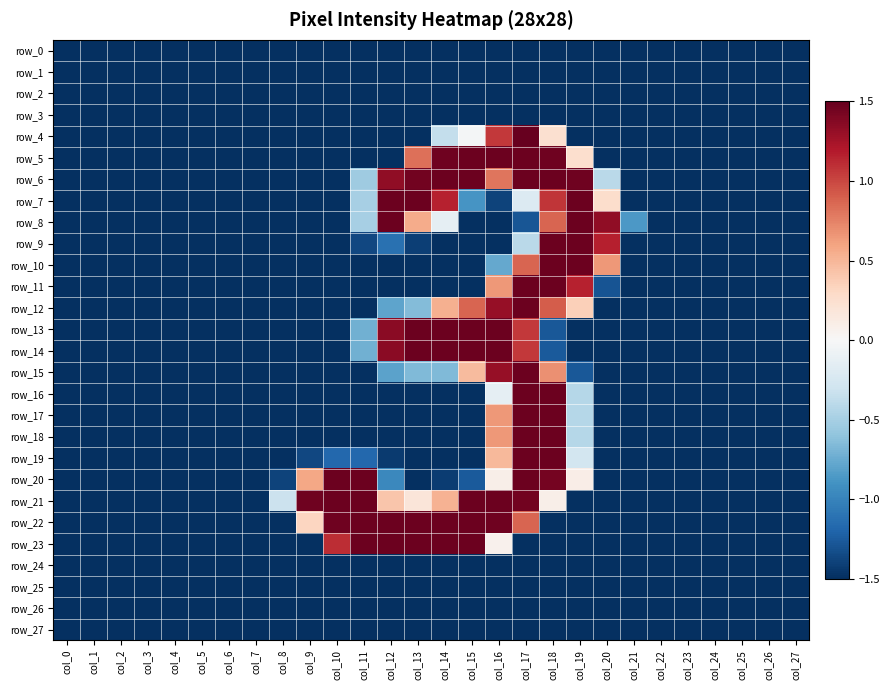

How many positive values does the row_15 series have?

4